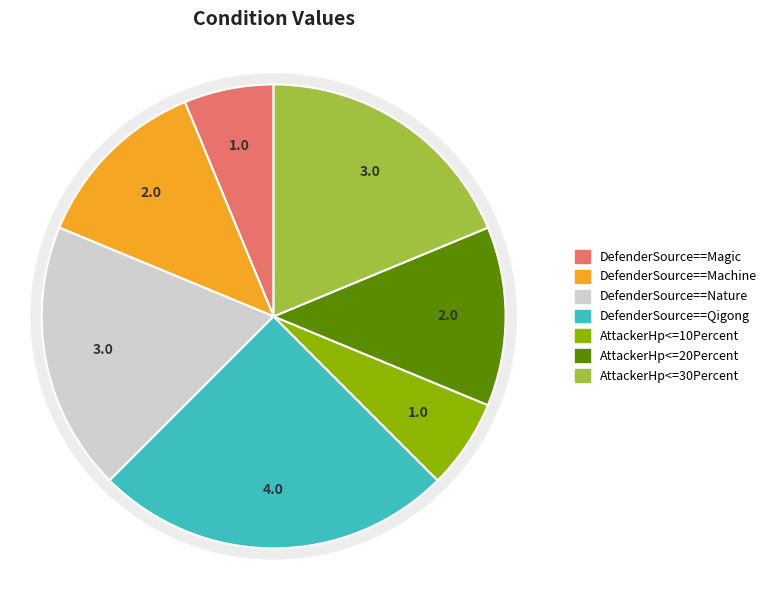

Is DefenderSource==Qigong the majority of the pie?

No